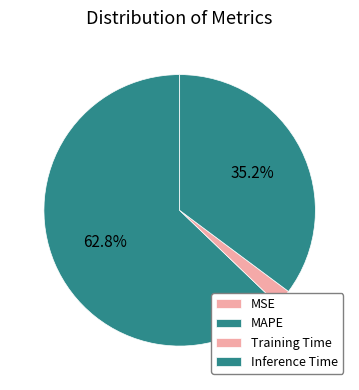

To the nearest percent, what is the combined percentage of MSE and Inference Time?

35%